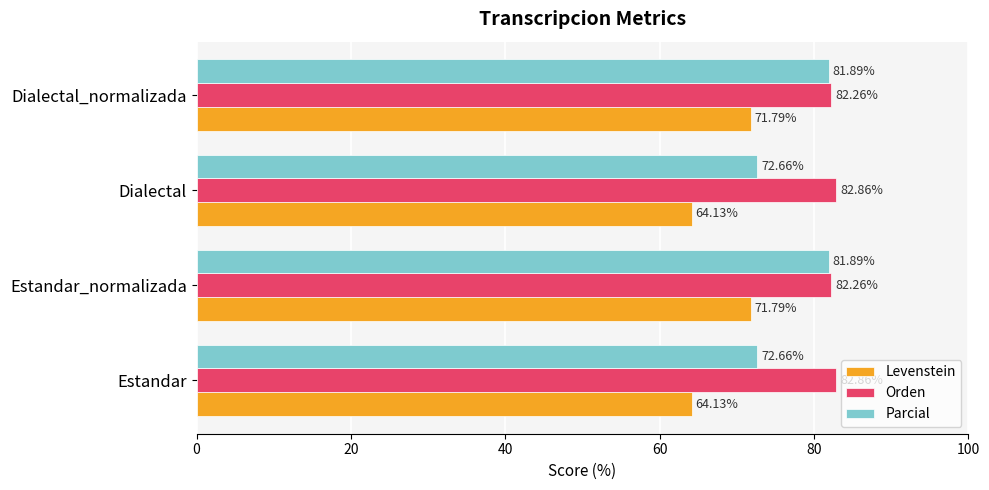

Which series has the largest range (max minus min)?

Parcial